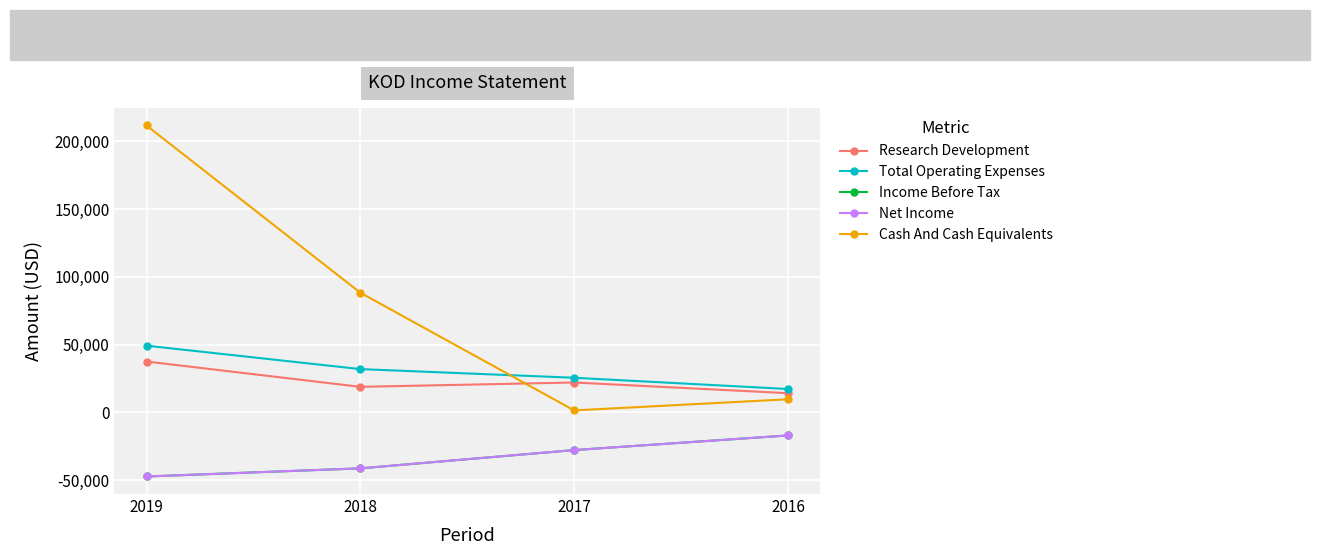

Is this an area chart (filled region under the line)?

No